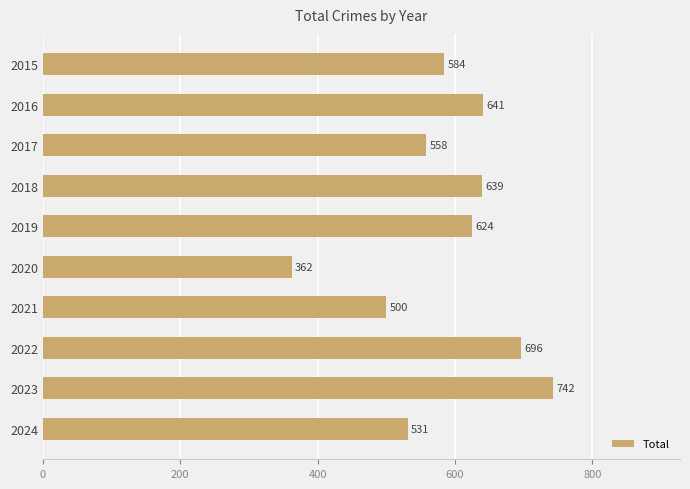

What is the sum of all values?

5877